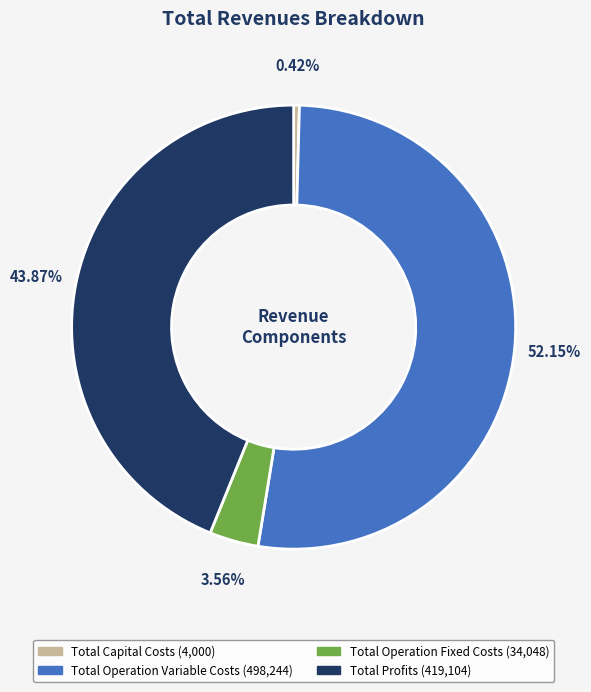

To the nearest percent, what percentage of the pie is Total Operation Variable Costs?

52%